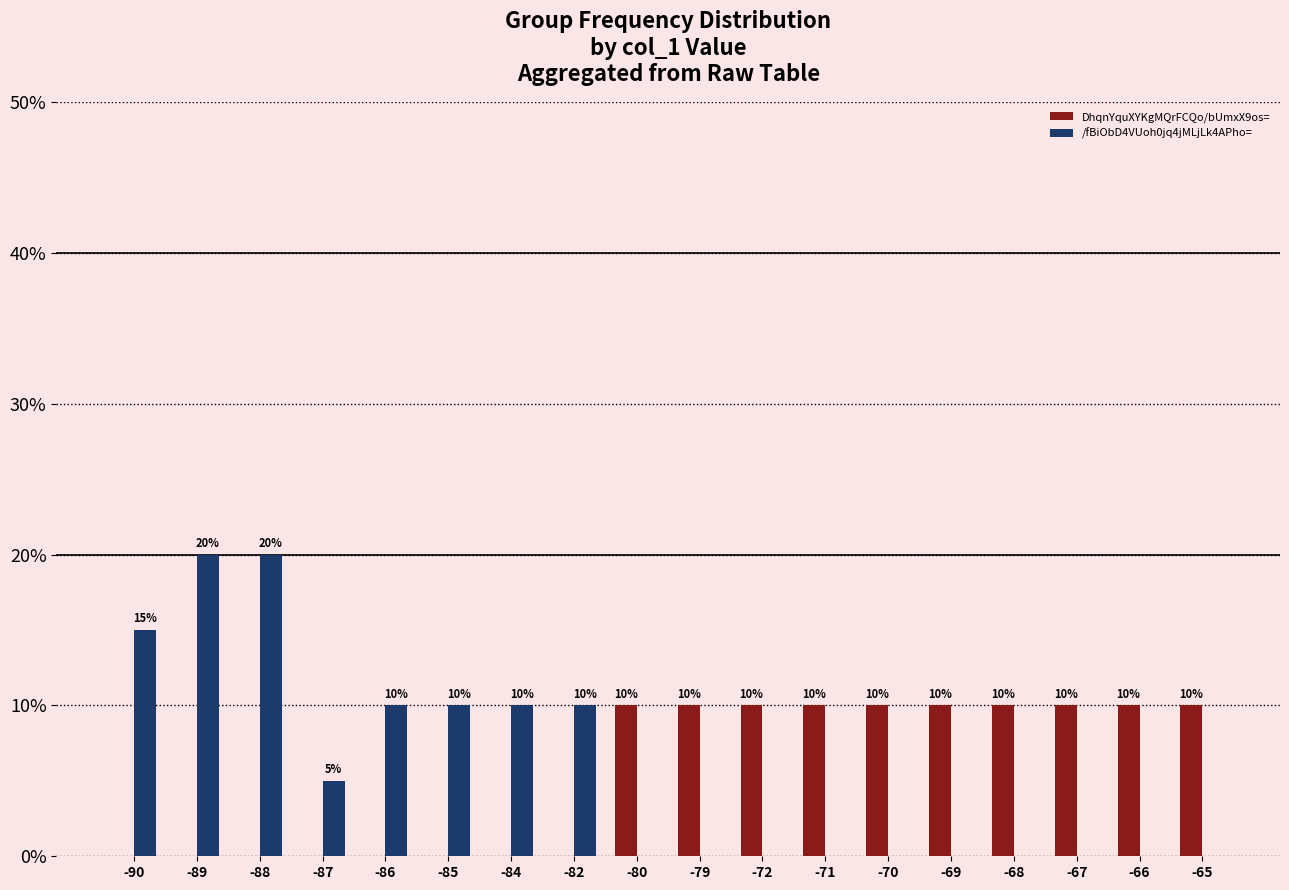

How many values in DhqnYquXYKgMQrFCQo/bUmxX9os= are above zero?

10